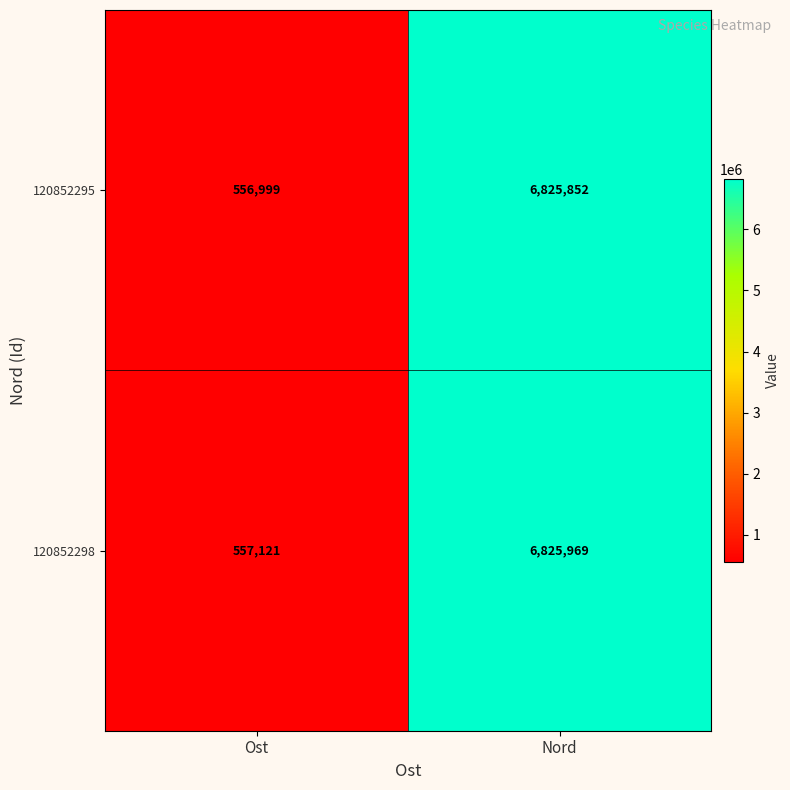

Rank the series by their average value, from highest to lowest.

120852298, 120852295